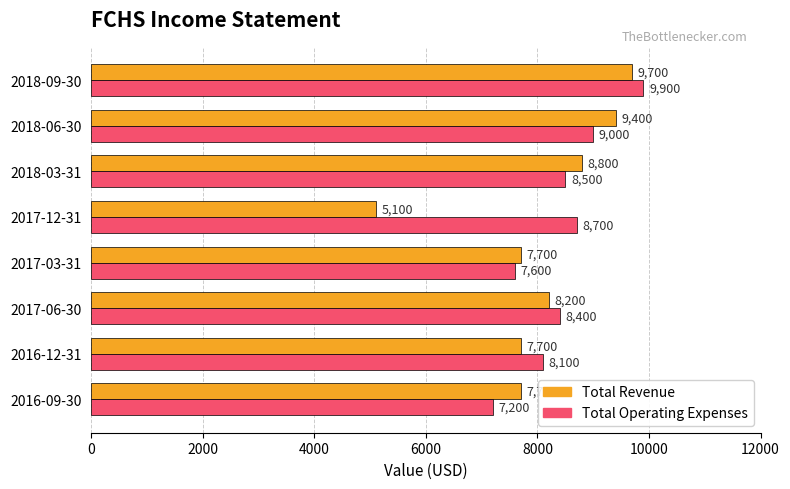

At which category is the sum across all series the highest?

2018-09-30